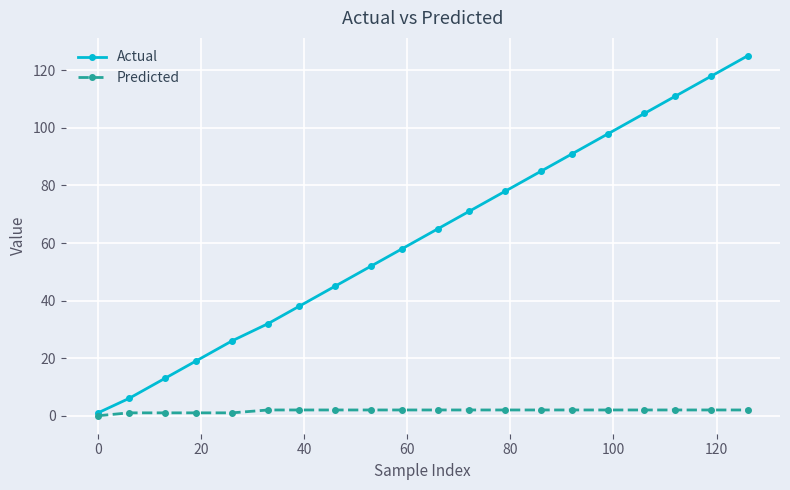

List the series in order of their peak value, highest first.

Actual, Predicted